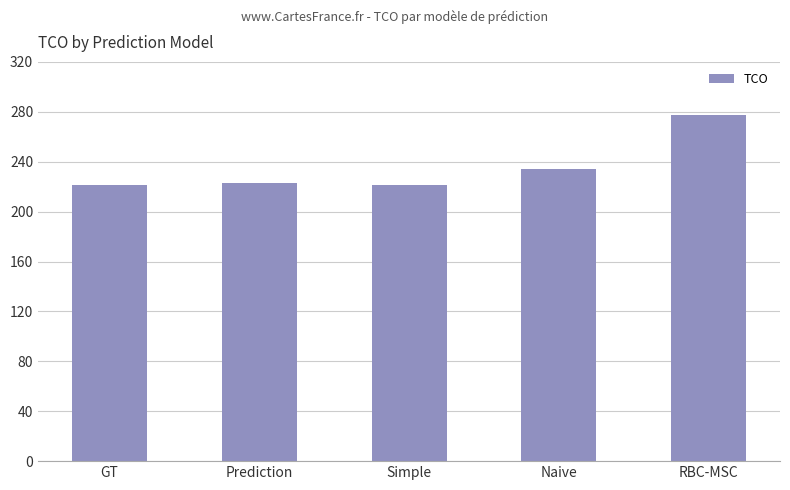

What is the smallest value displayed?

221.1